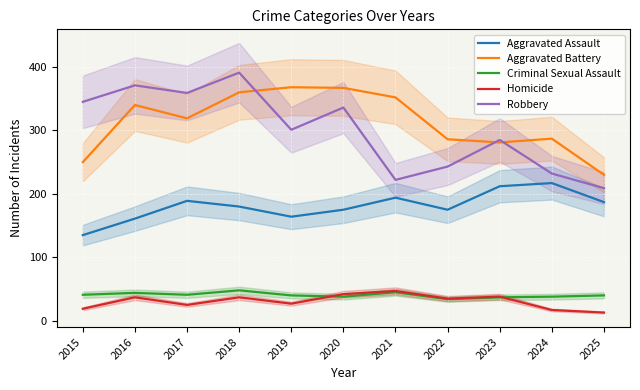

What is the value of the Criminal Sexual Assault point at the 5th from the left?

40